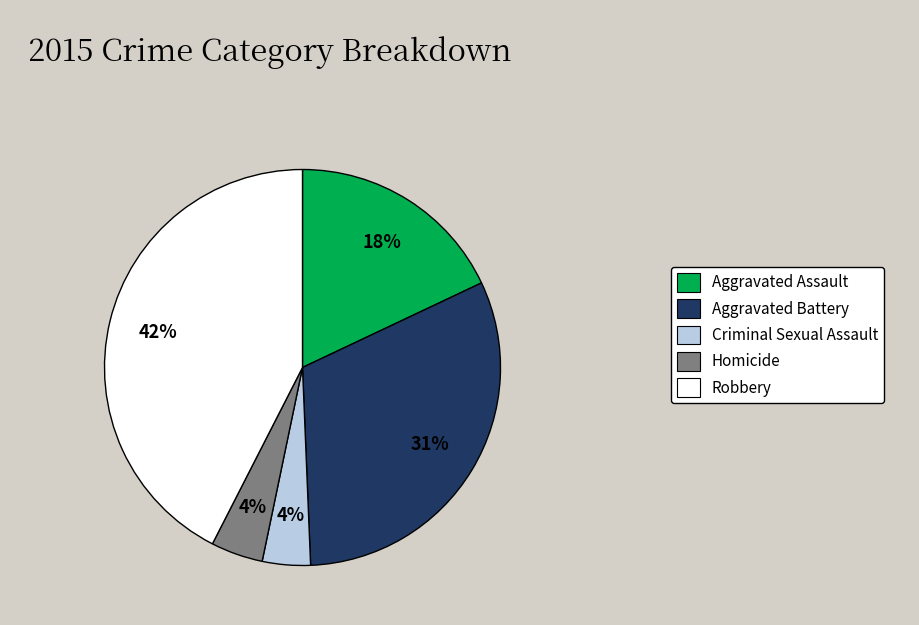

To the nearest percent, what is the combined percentage of Homicide and Criminal Sexual Assault?

8%